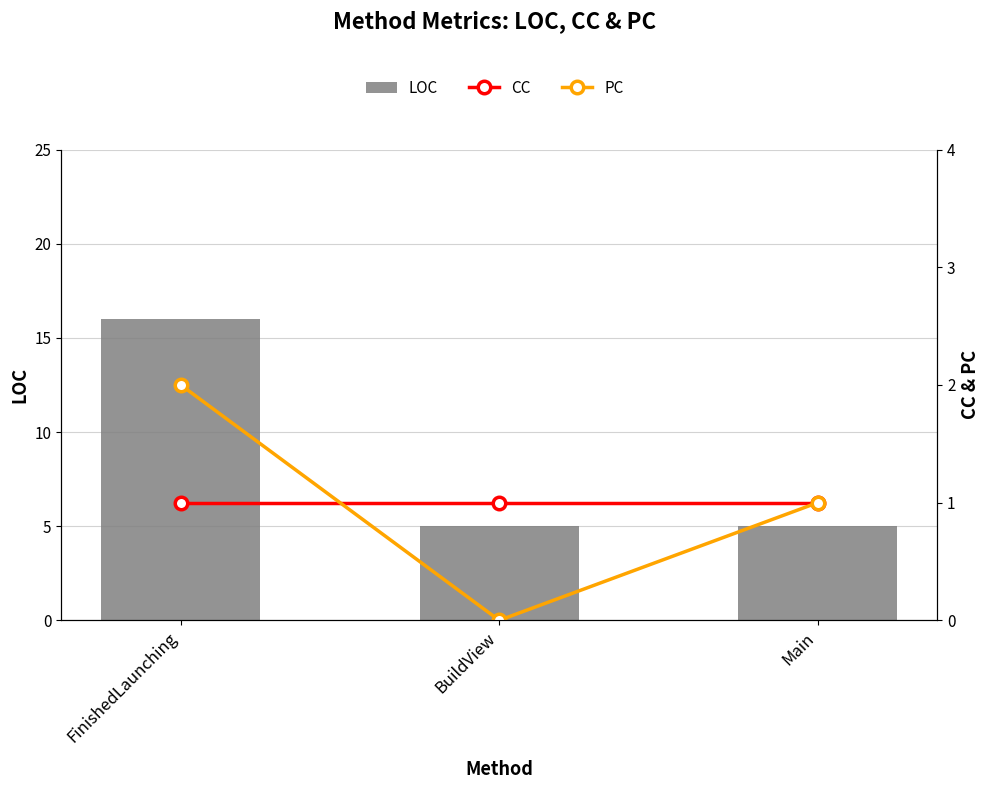

At how many categories does at least one series exceed 15?

1